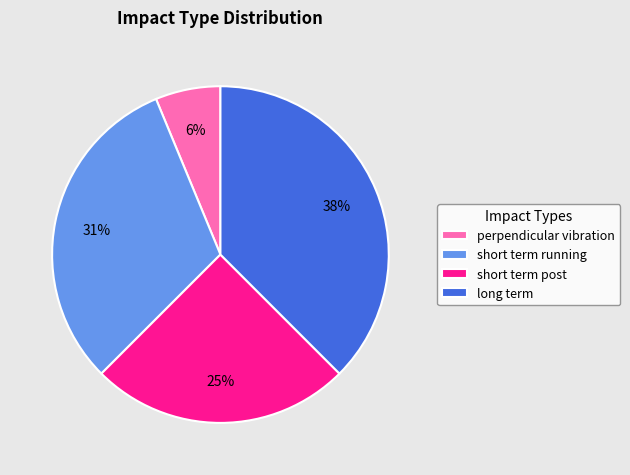

Is the sum of short term post and long term greater than half?

Yes